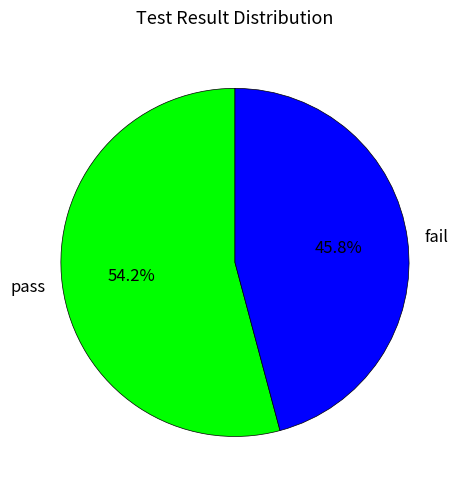

Between fail and pass, which is larger?

pass